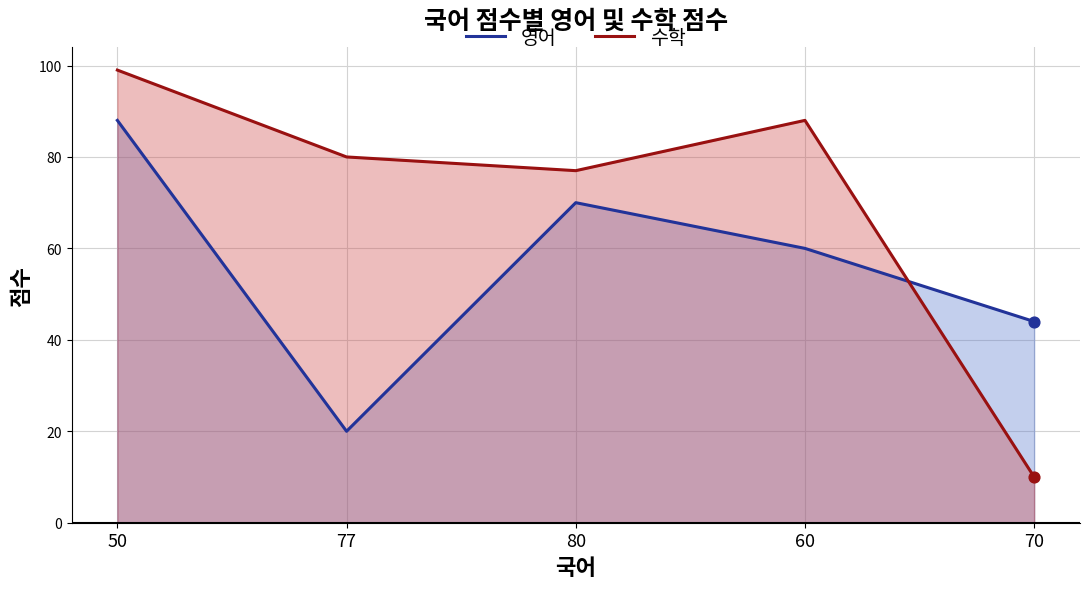

Which series has the largest total across all categories?

수학